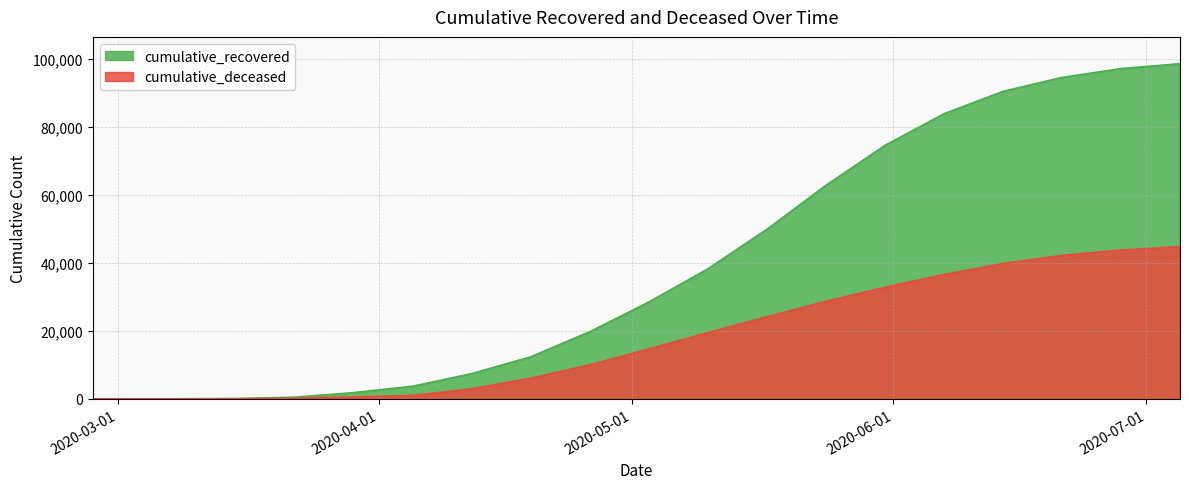

True or false: cumulative_deceased and cumulative_recovered cross at least once.

False